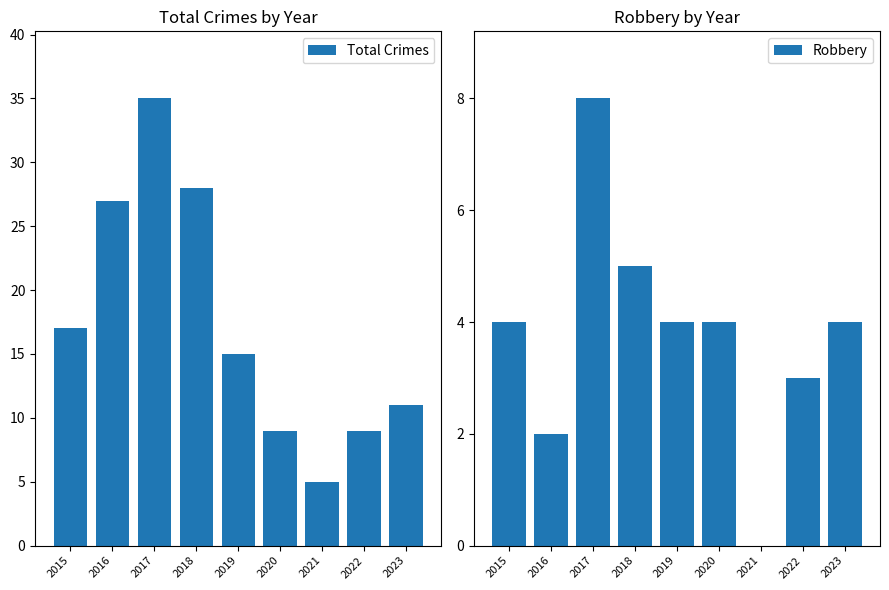

Which series has the largest range (max minus min)?

Total Crimes